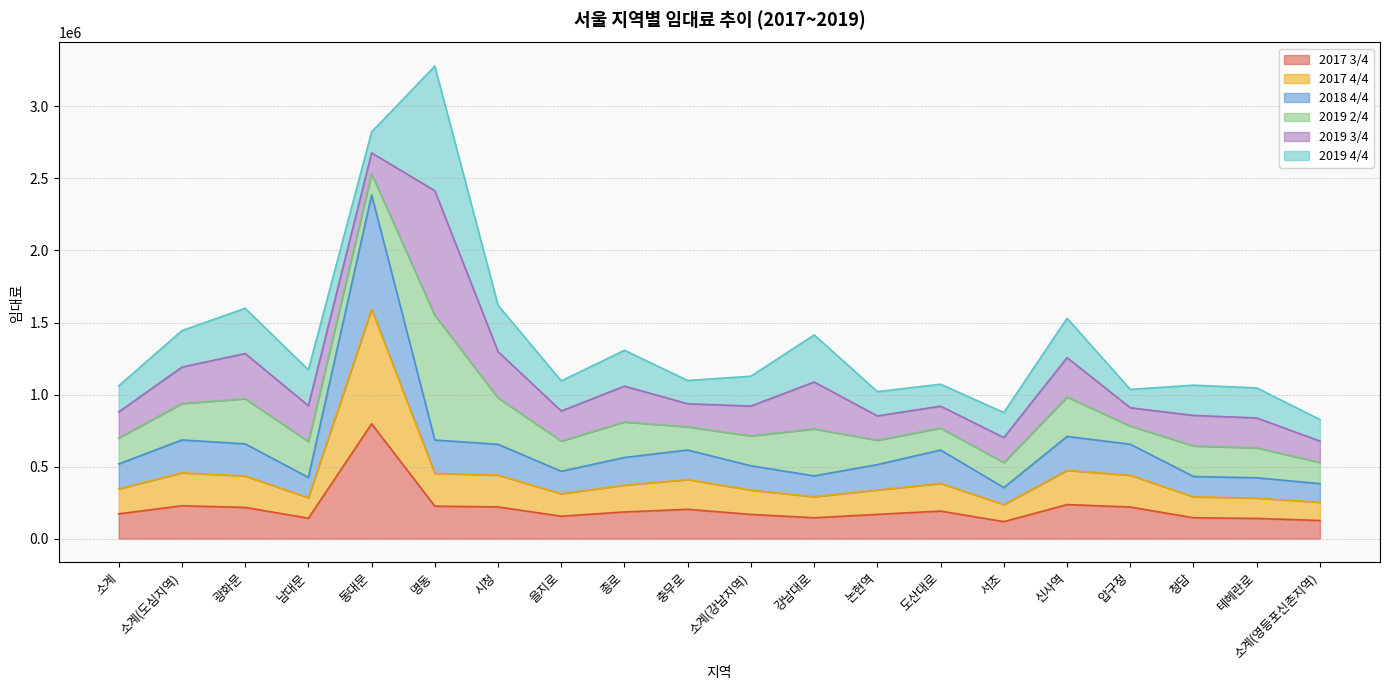

What is the difference between the 2017 3/4 values at 소계(강남지역) and 테헤란로?

27720